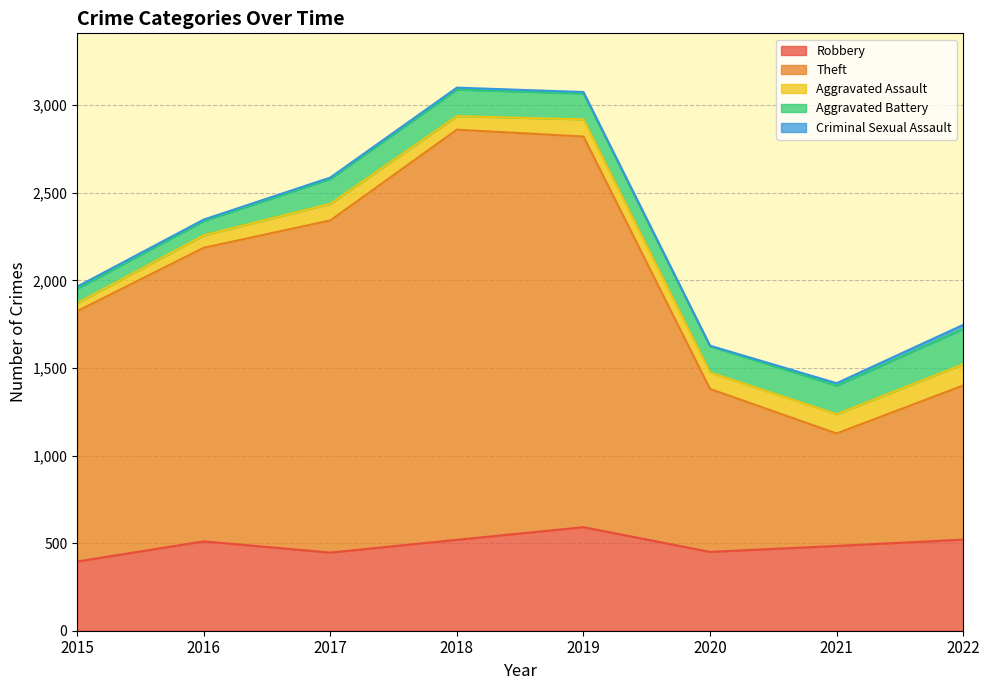

What is the smallest value displayed?

3